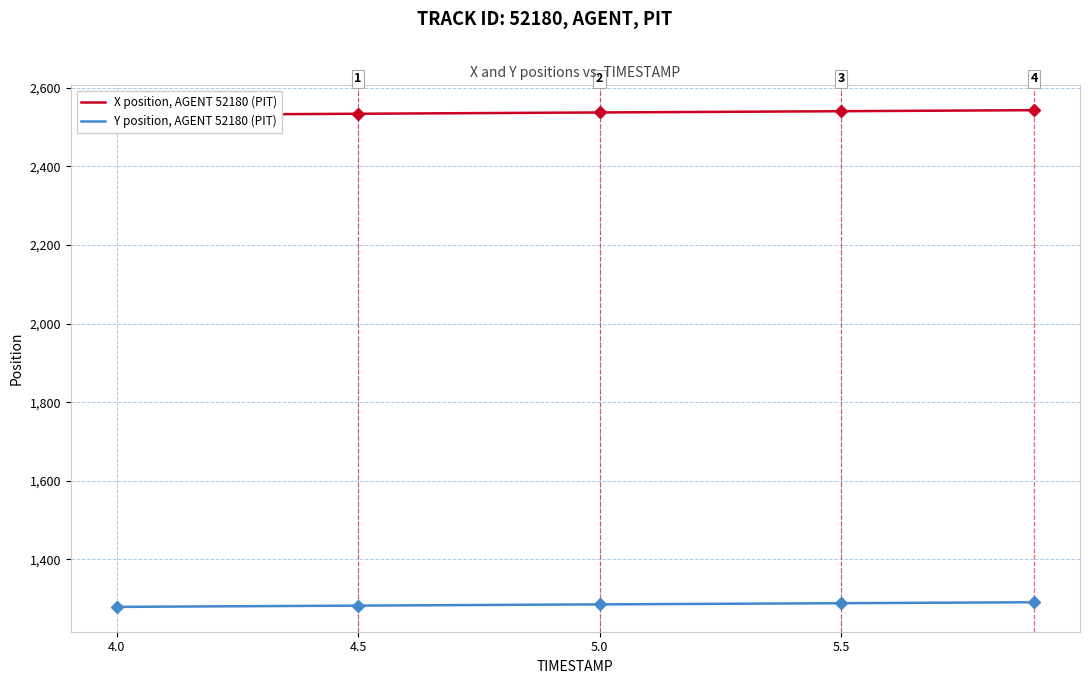

What is the sum of all Y position, AGENT 52180 (PIT) values?

25703.9